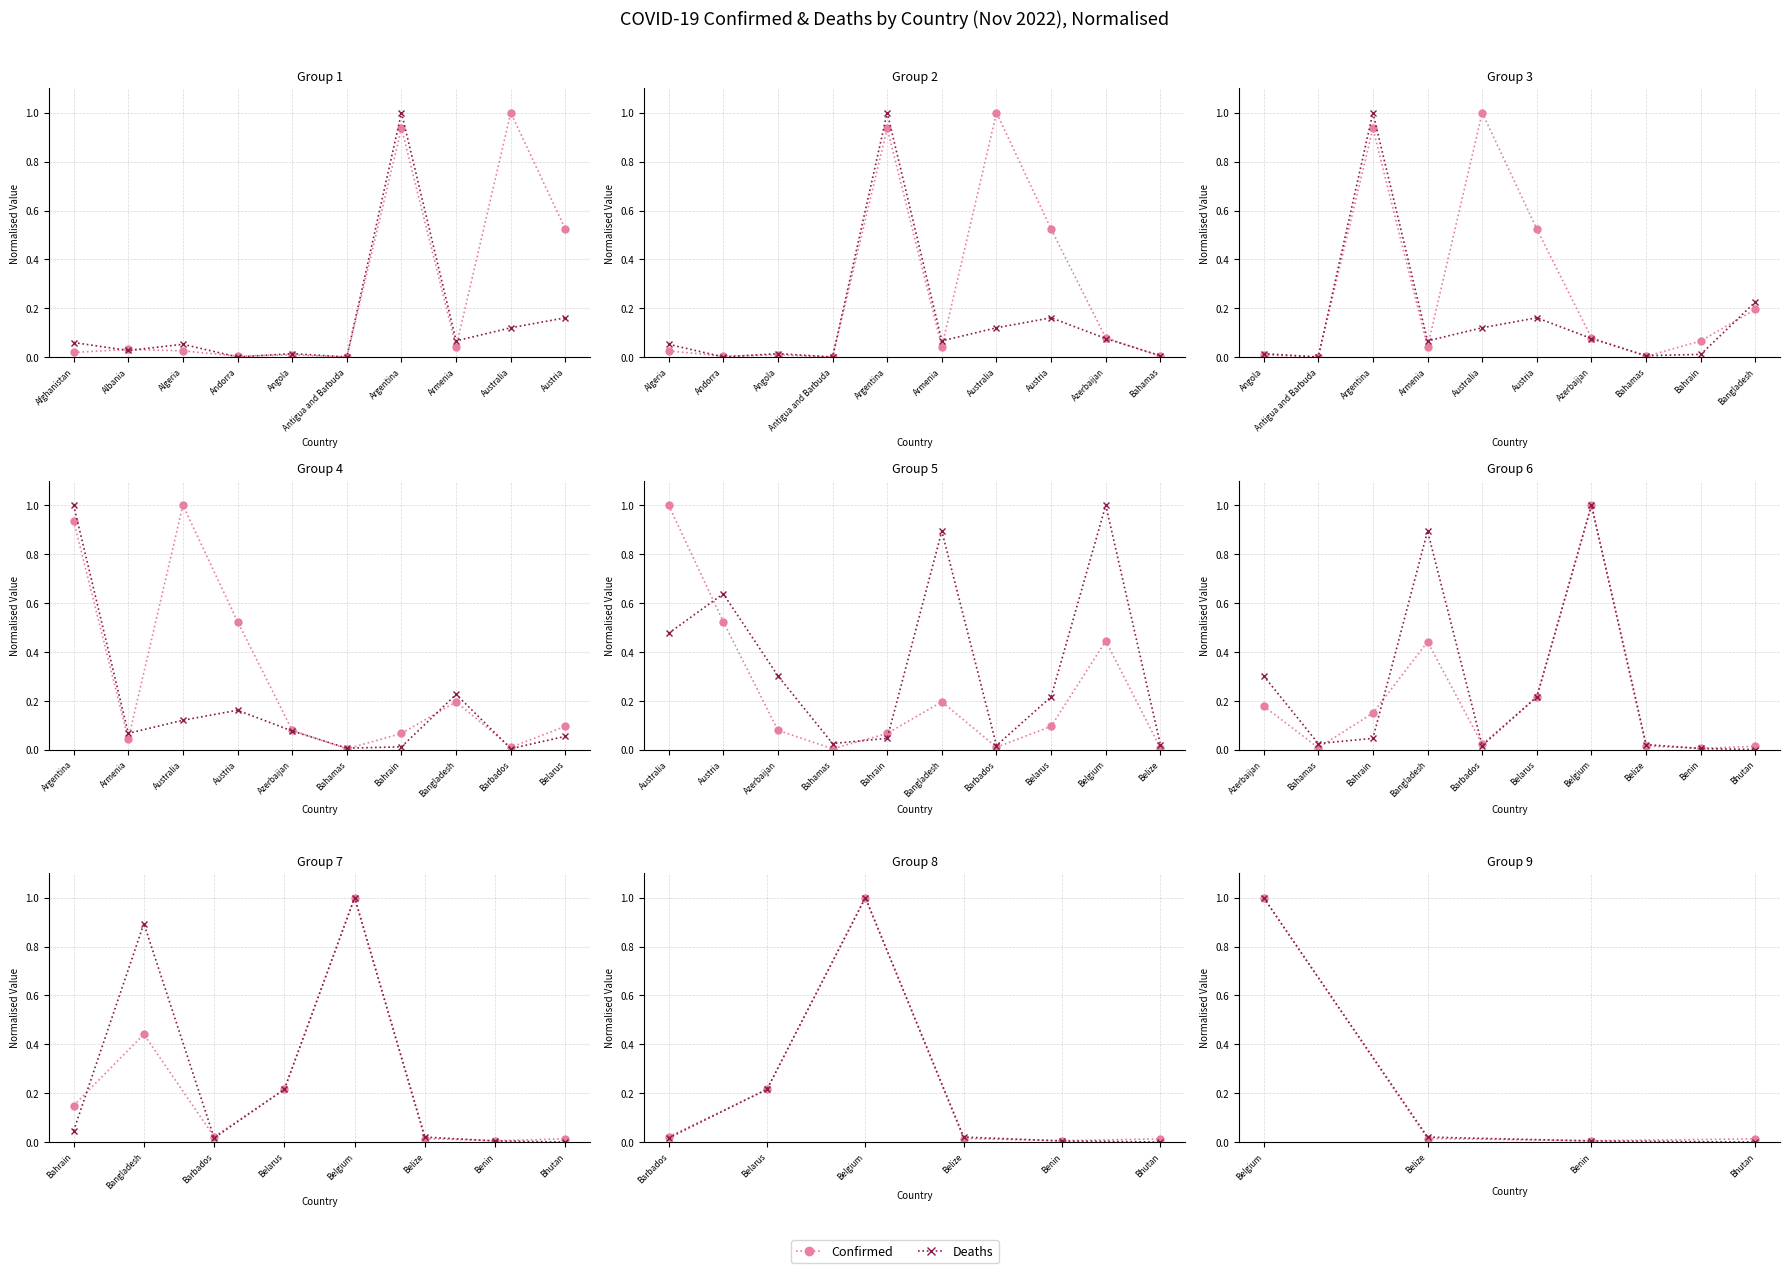

Does the chart have visible grid lines?

Yes